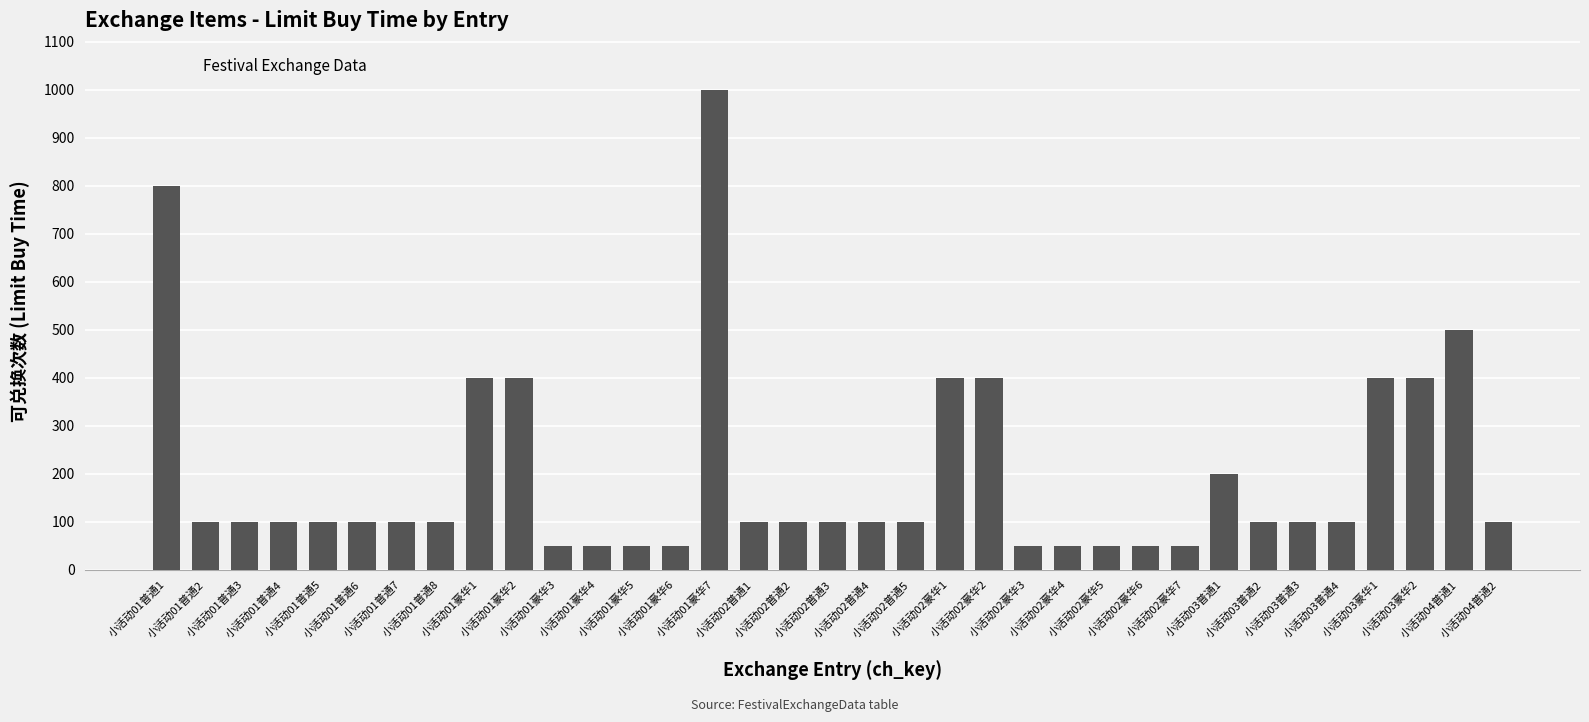

What is the label of the 13th bar from the right?

小活动02豪华3